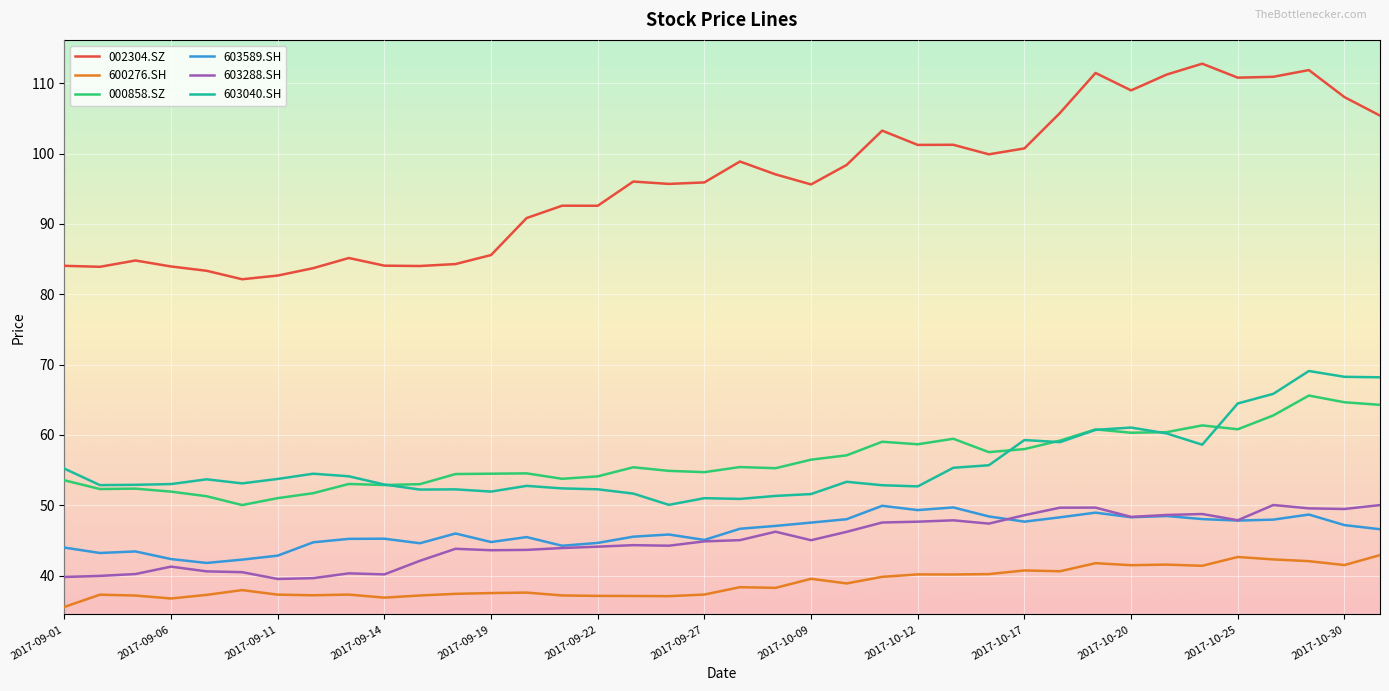

Which series has the largest total across all categories?

002304.SZ